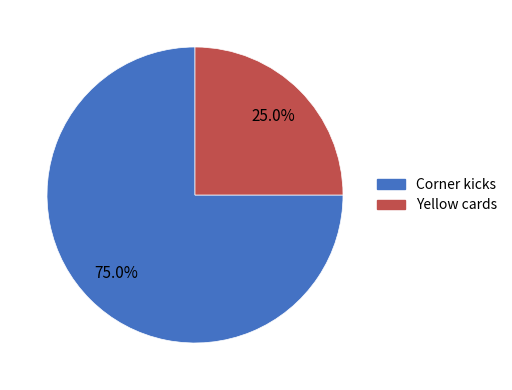

To the nearest percent, what is the difference between the largest and smallest slice percentages?

50%